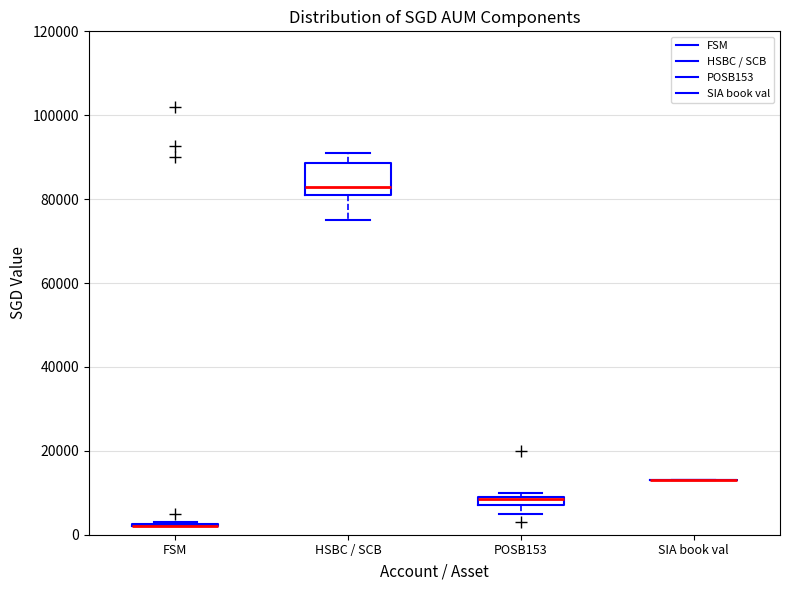

Comparing the boxes themselves (not the whiskers), which one is the tallest?

HSBC / SCB